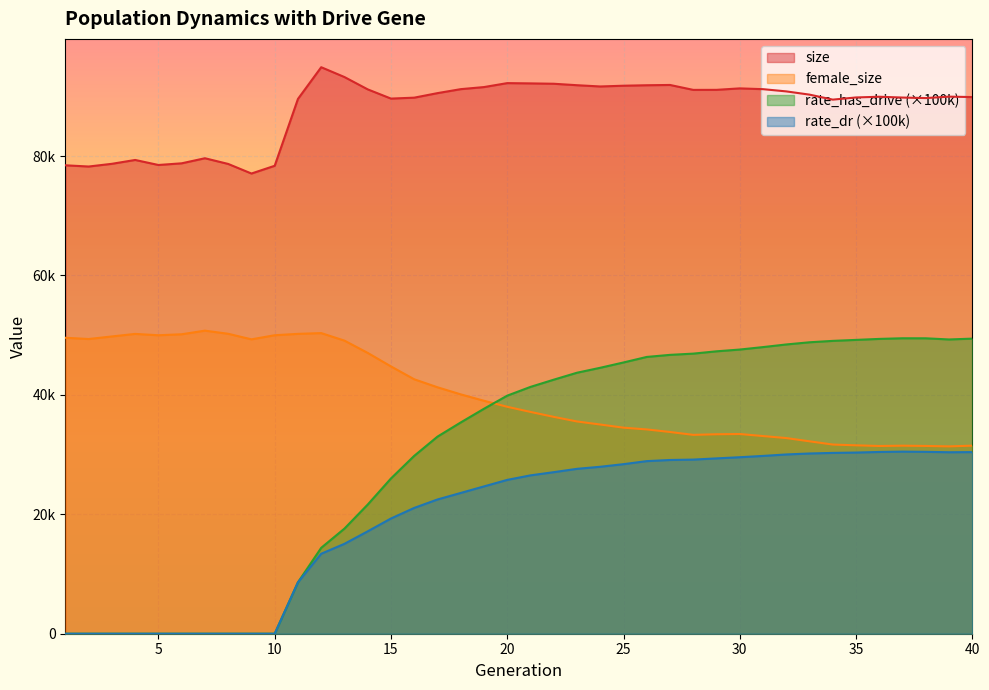

Count the number of categories in the chart.

40